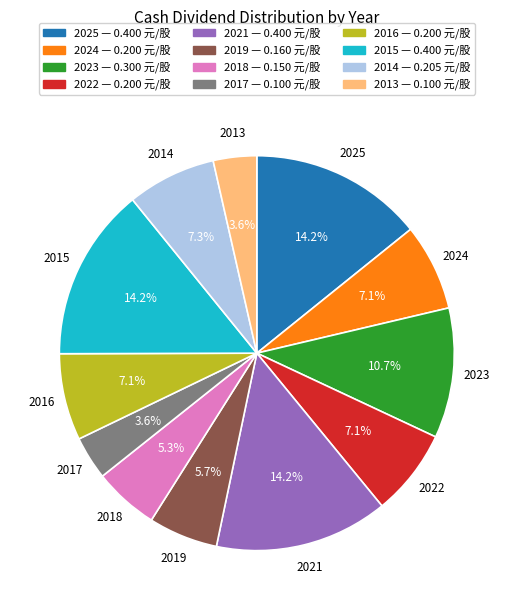

Is 2017 the majority of the pie?

No